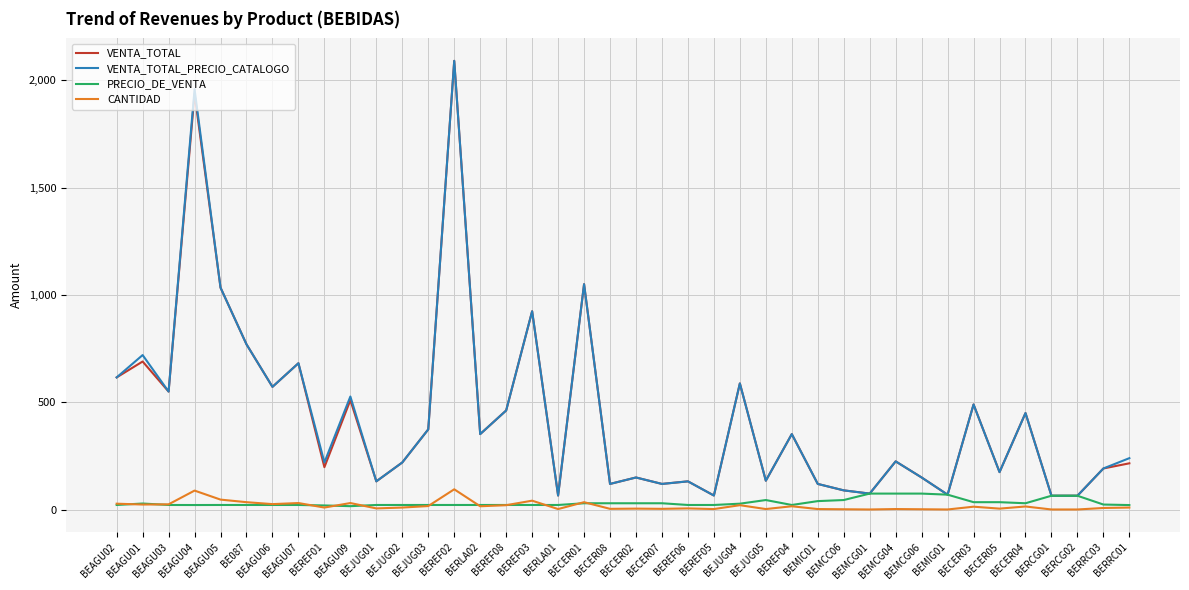

What is the total value across all series at BEJUG03?

787.0